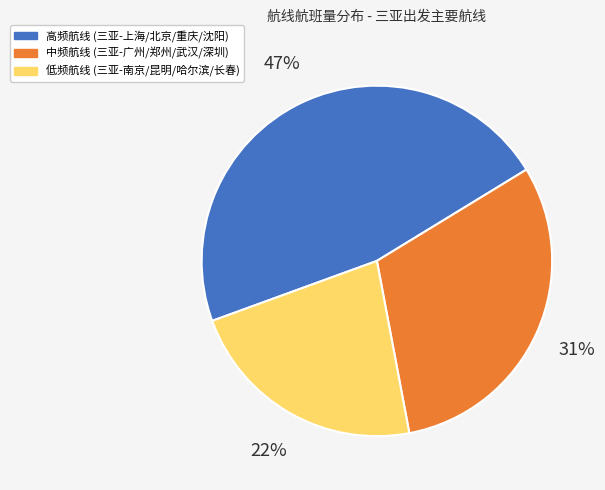

How many segments does this pie chart have?

3